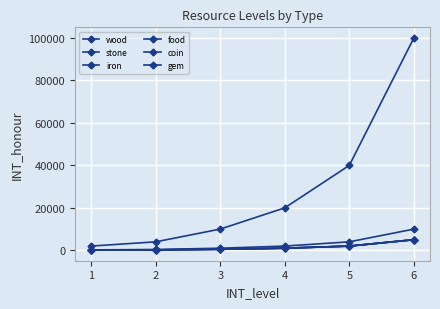

Does the chart have visible grid lines?

Yes